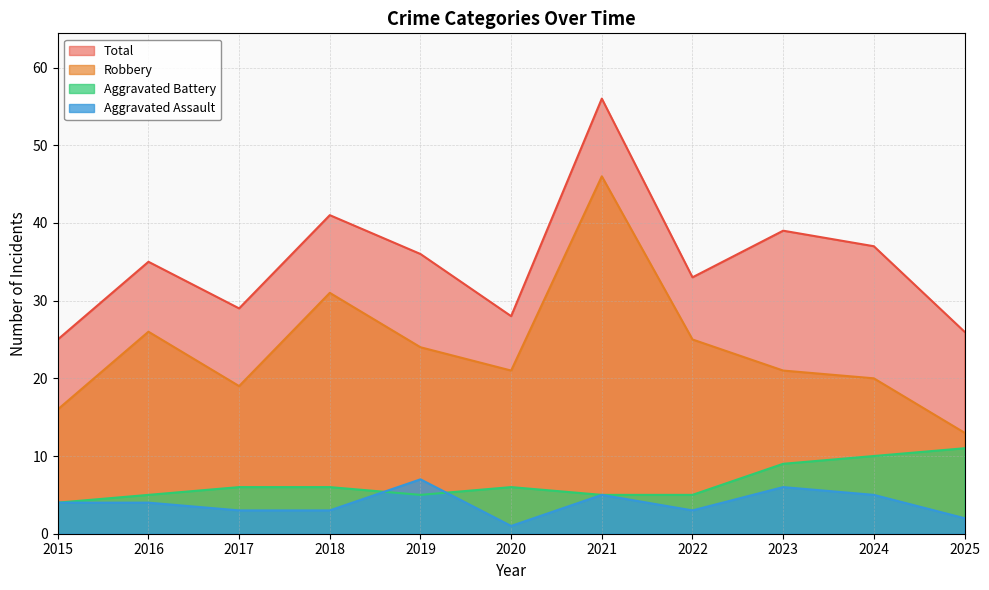

Is the value of Robbery at 2023 greater than the value of Aggravated Battery at 2017?

Yes